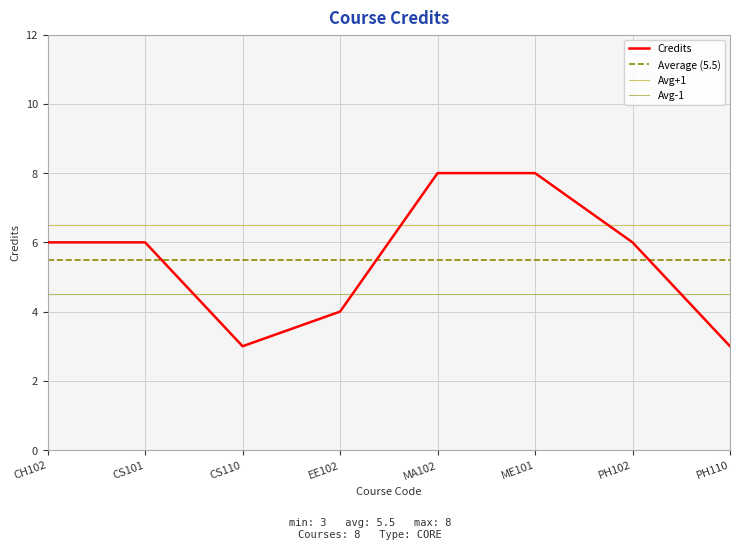

What is the difference between the values at EE102 and PH110?

1